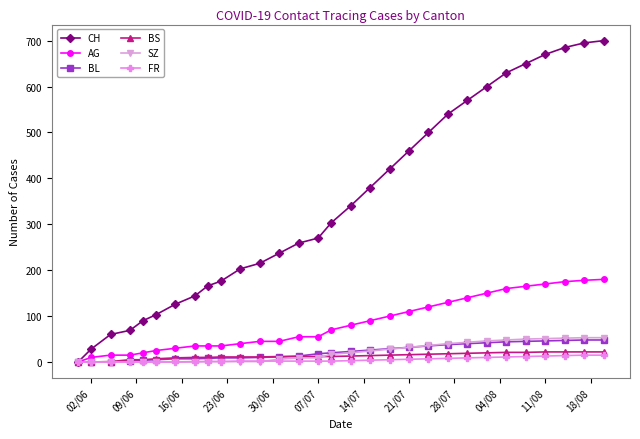

Which series has the largest total across all categories?

CH